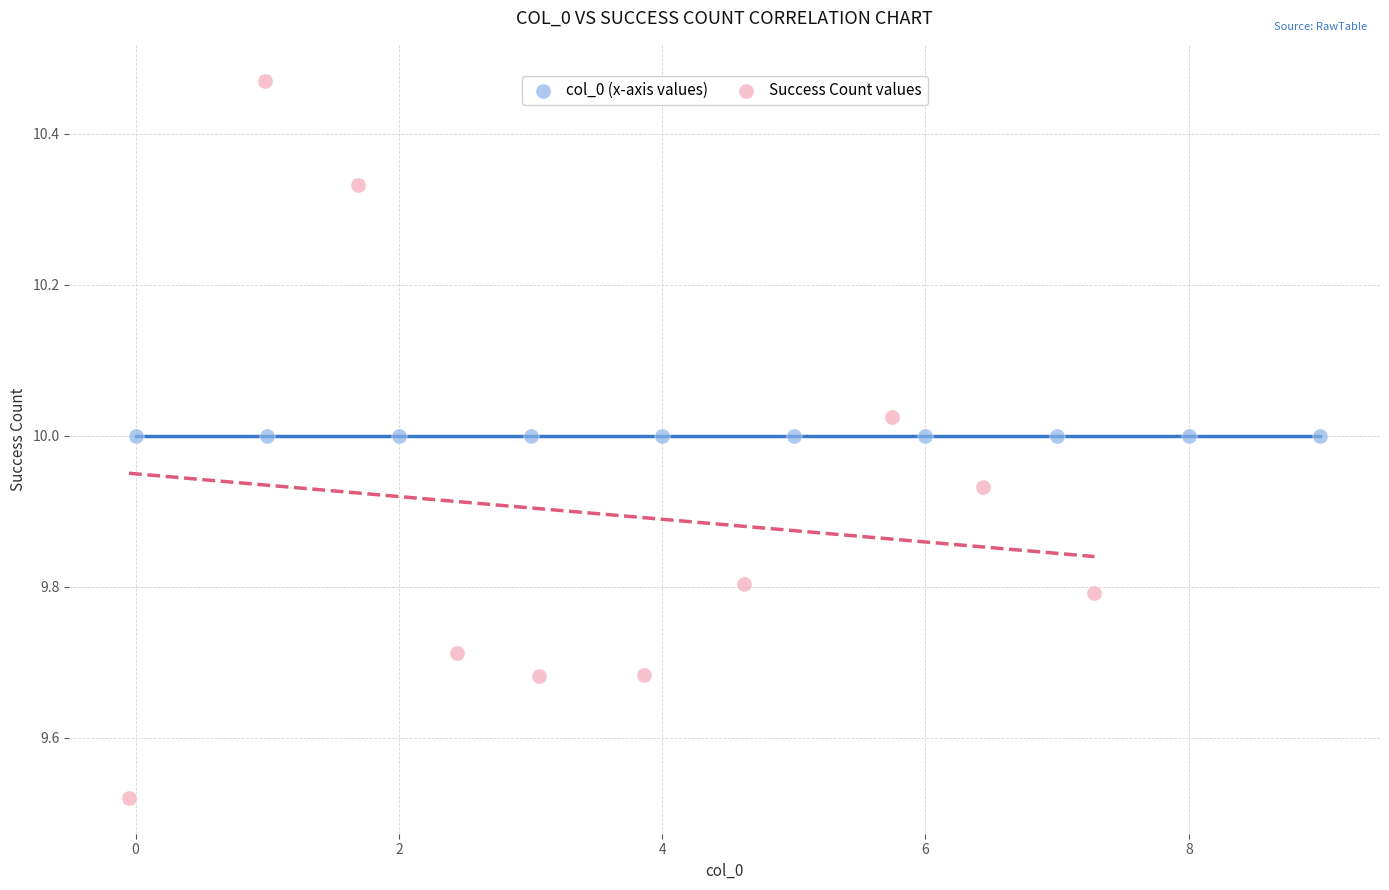

Which series contains the highest Y value?

Success Count values